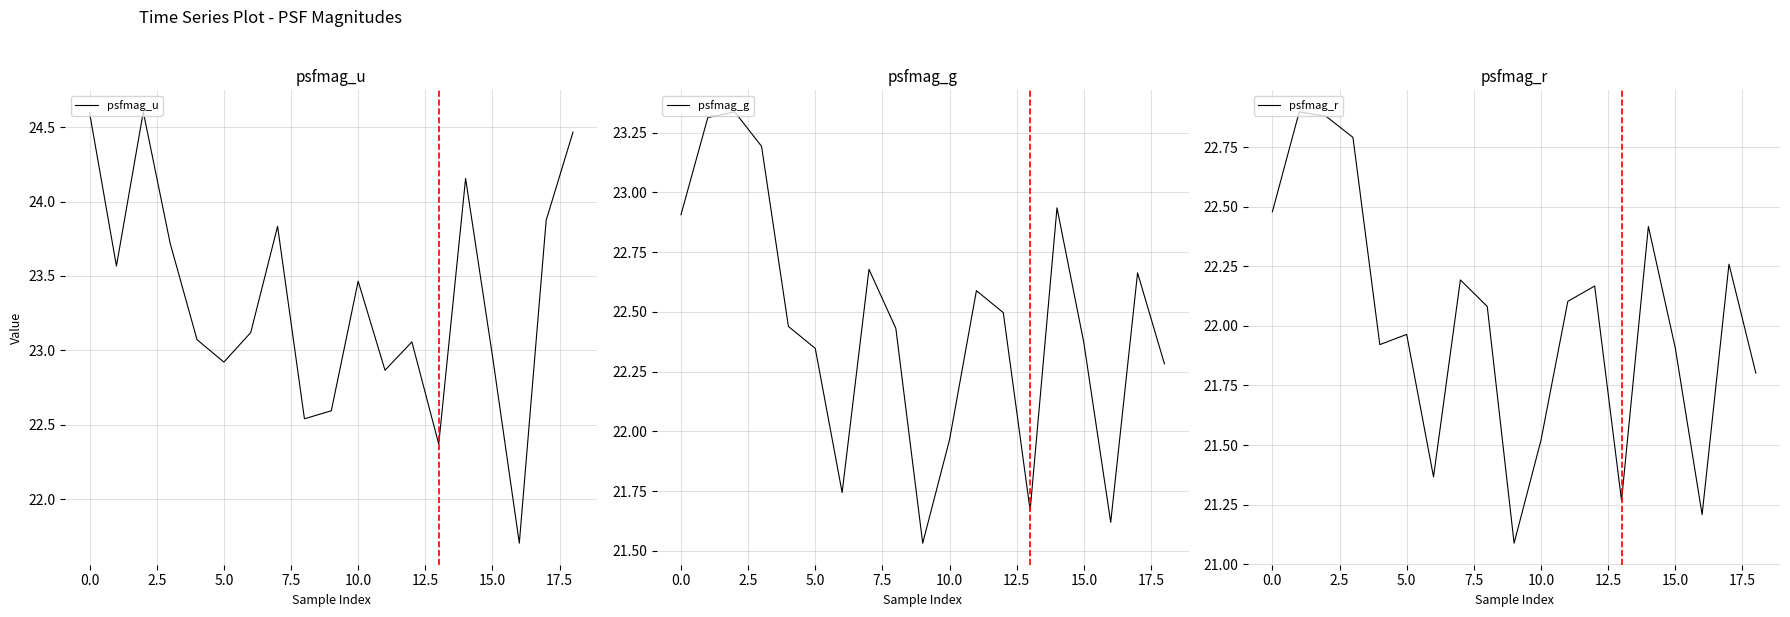

What are all the series names shown in the legend?

psfmag_u, psfmag_g, psfmag_r